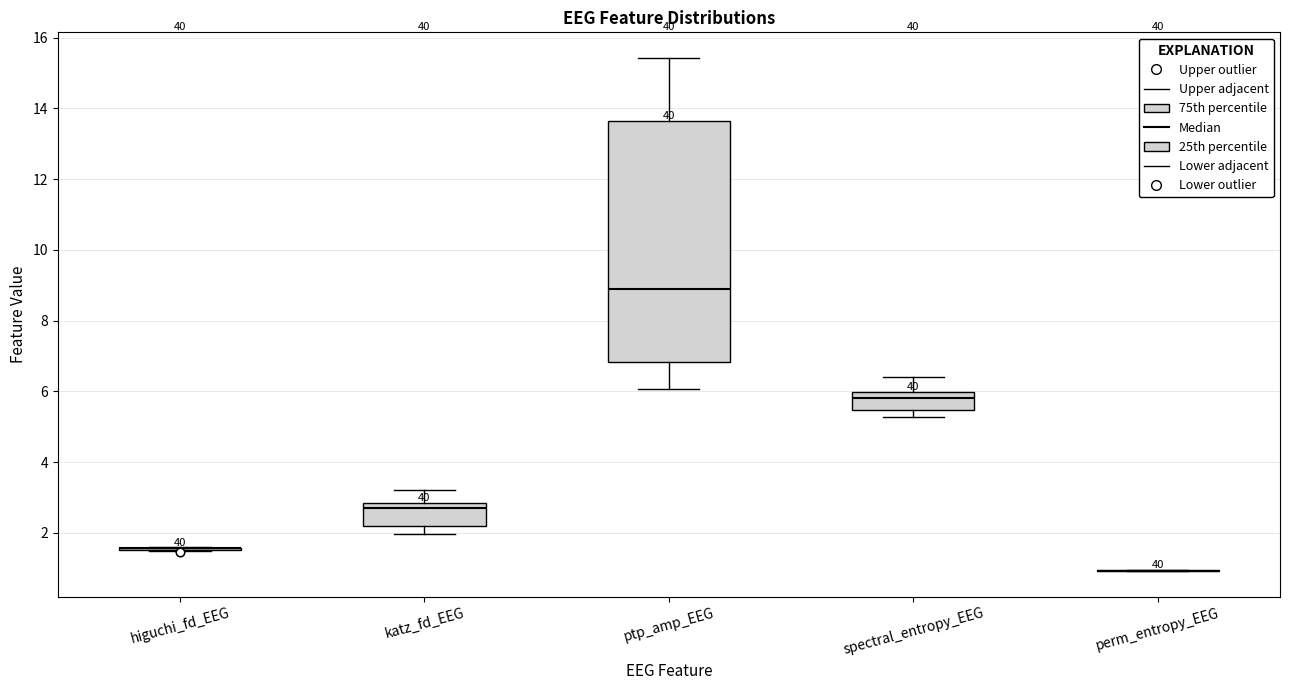

Where does the median line of the box for spectral_entropy_EEG sit on the y-axis? The values are not printed on the chart, so give them approximately, as read against the axis.

5.8